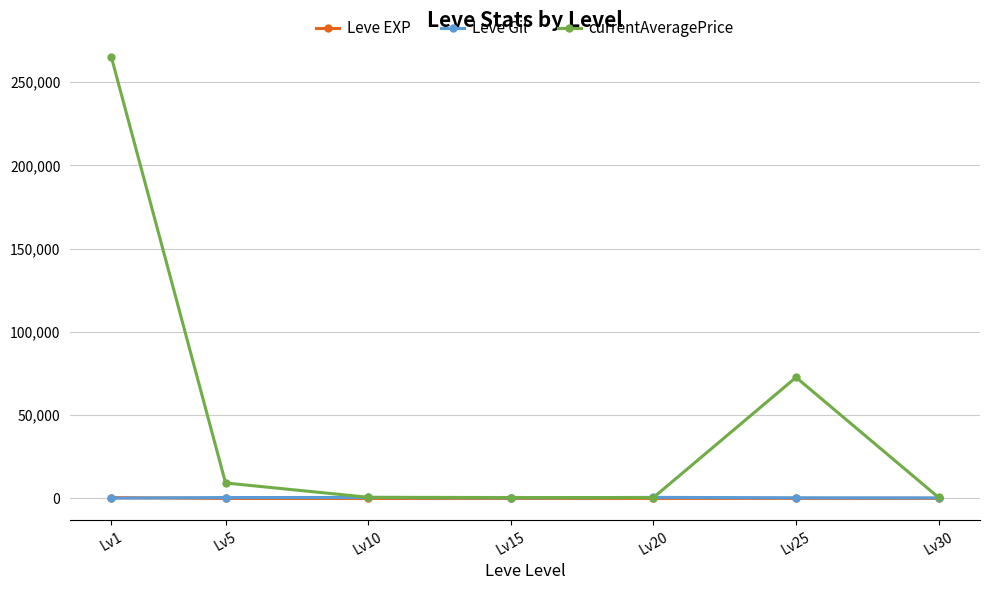

Read the Leve Gil value at Lv1.

163.5